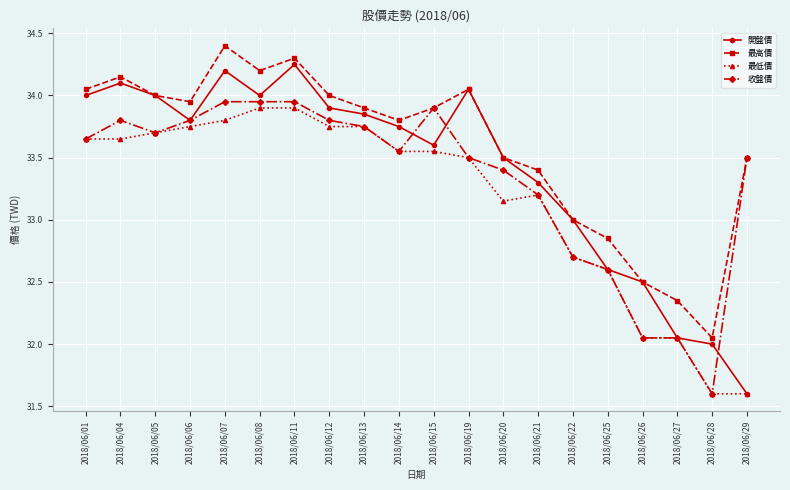

Which series has the largest range (max minus min)?

開盤價